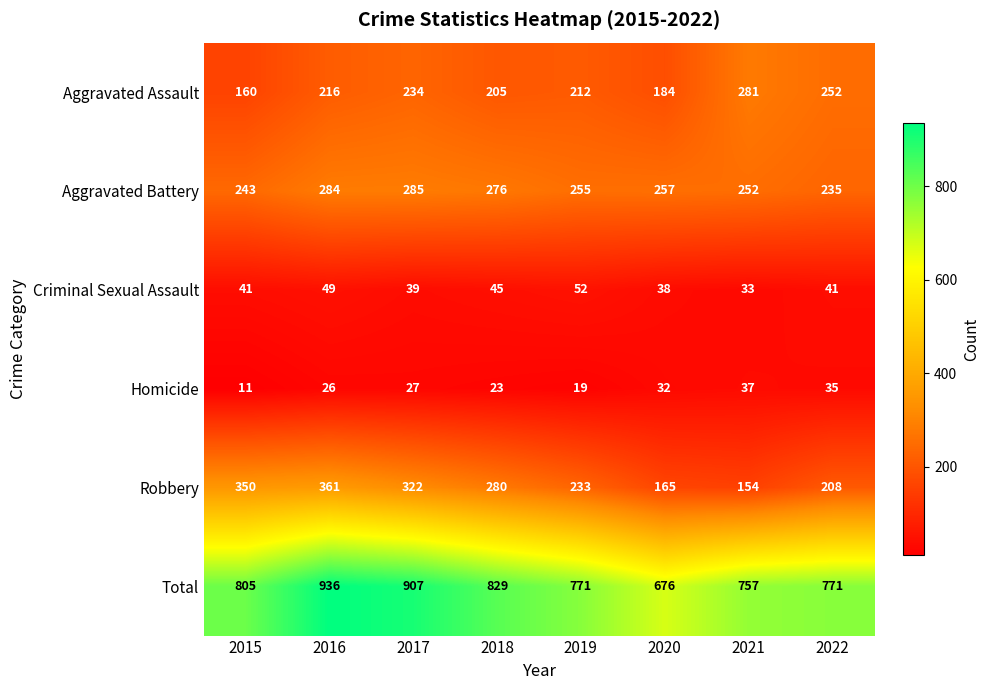

What is the difference between the highest and lowest values at 2021?

724